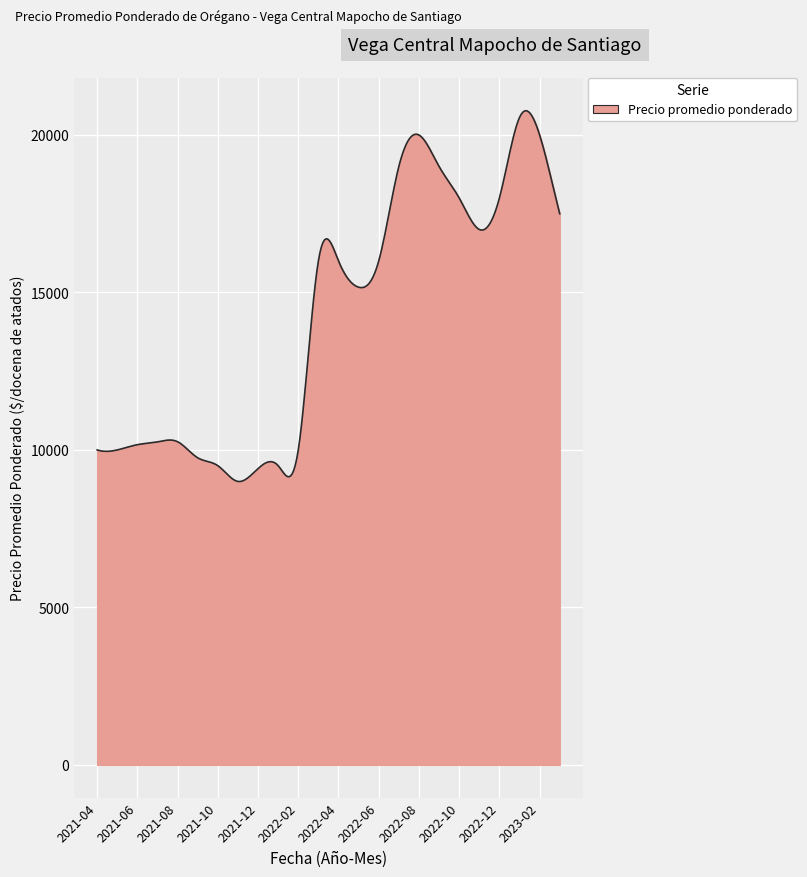

What is the smallest value displayed?

8996.8